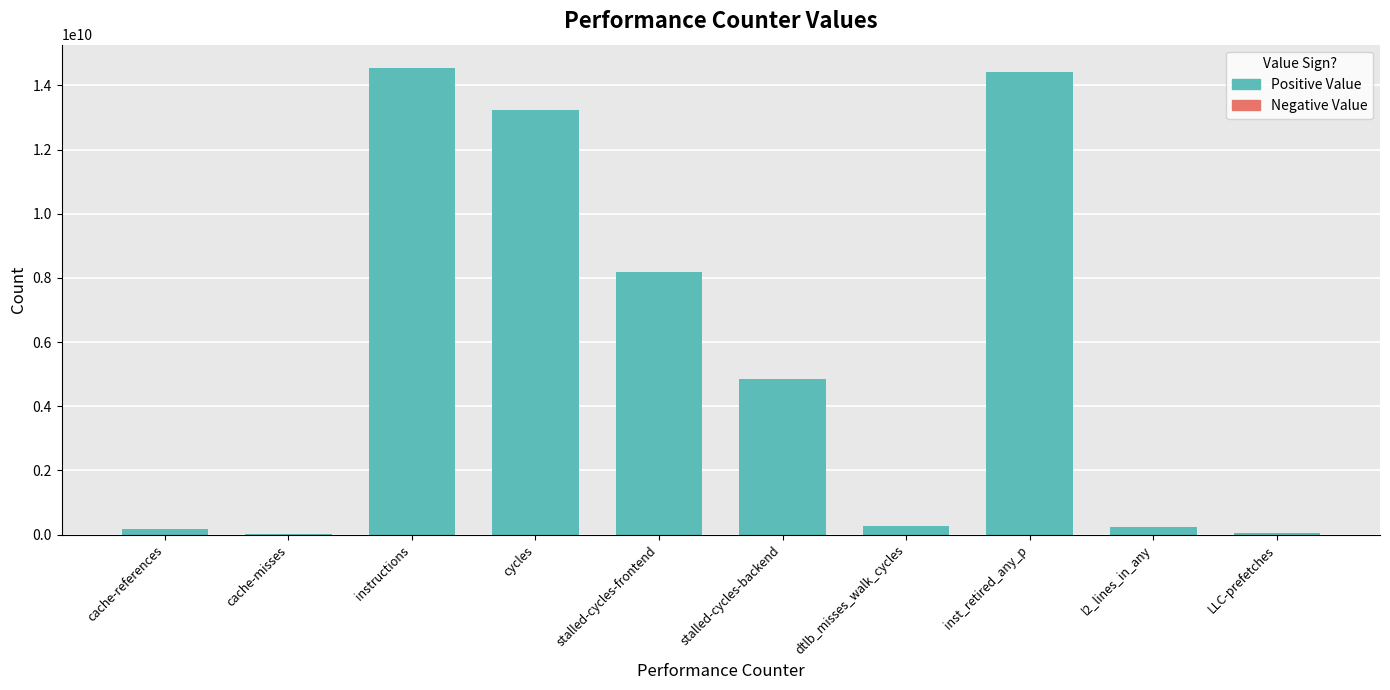

What is the approximate value at instructions, to the nearest 100?

14544249800